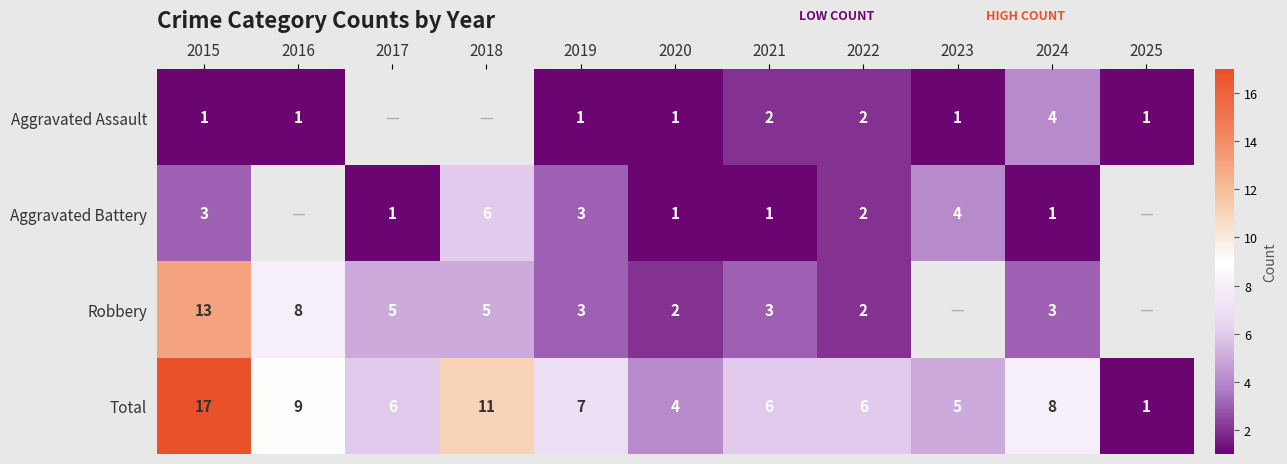

At which category does the chart reach its peak across all series?

2015